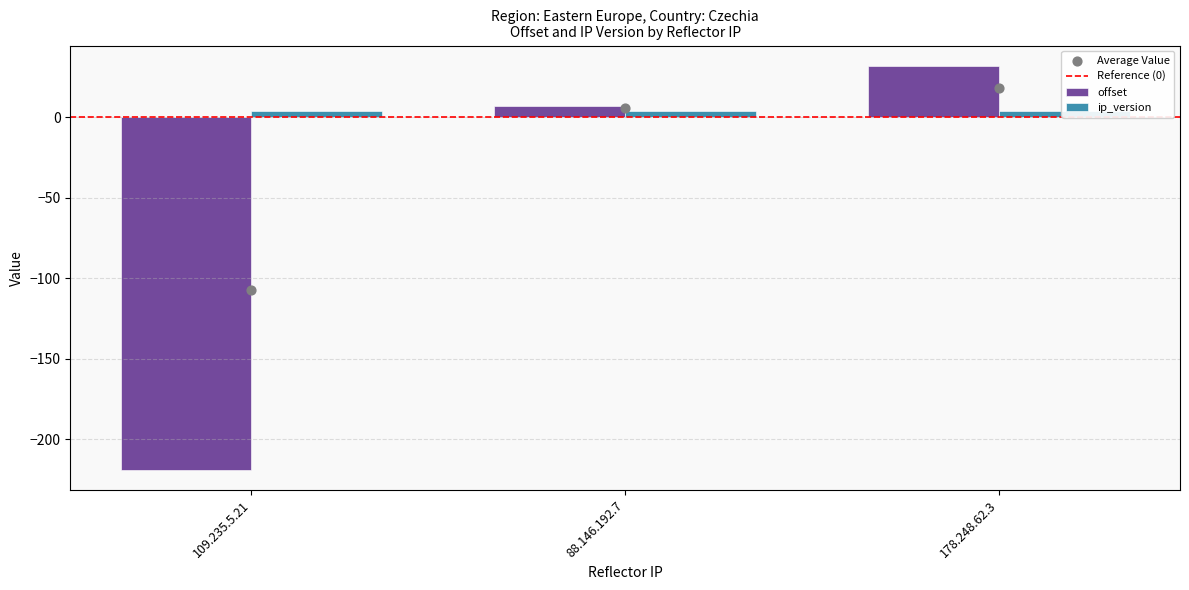

What is the change in value from 109.235.5.21 to 88.146.192.7?

+226